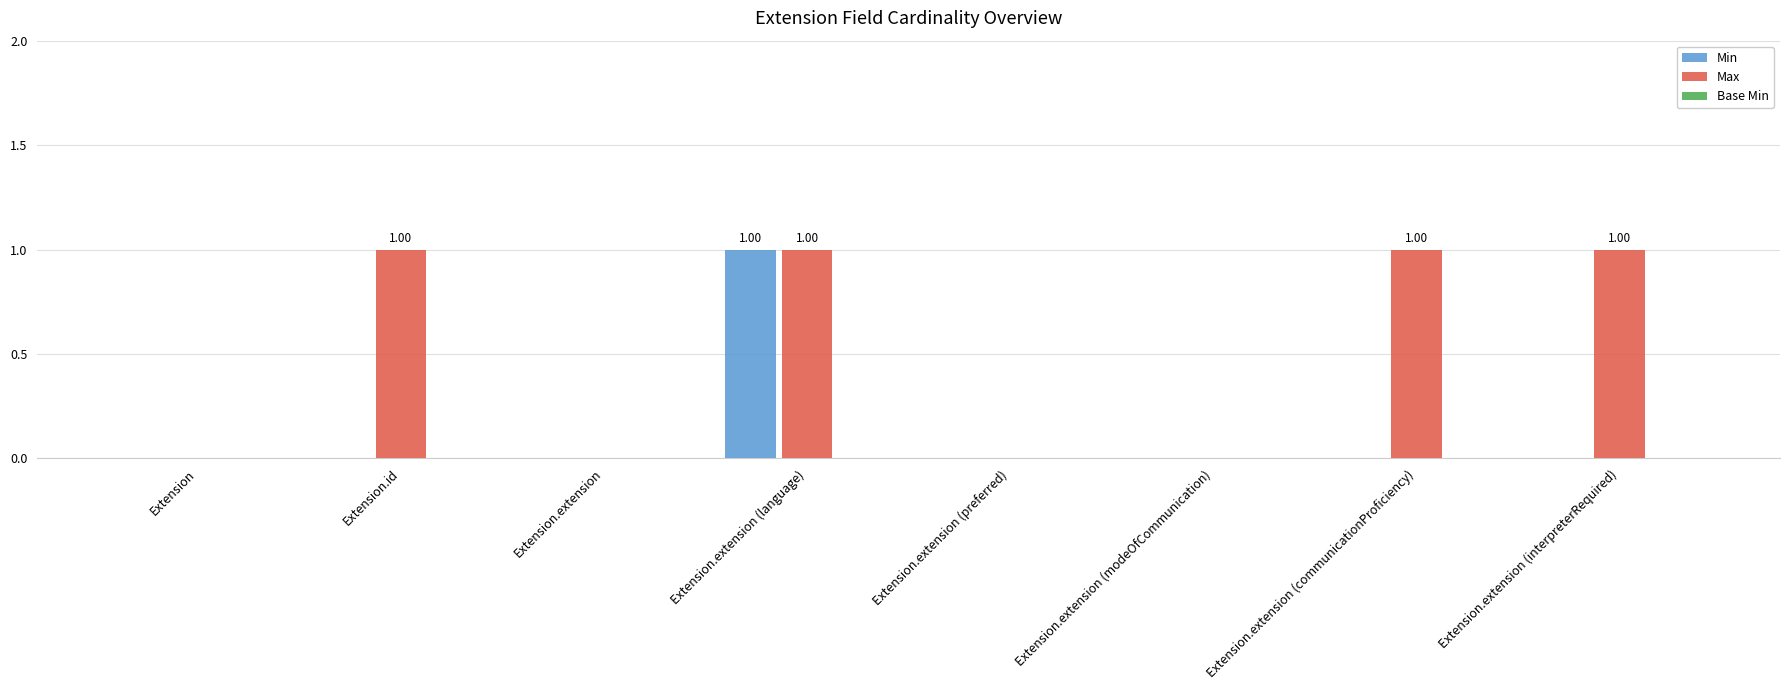

Is the value of Max at Extension.extension (communicationProficiency) greater than the value of Min at Extension?

Yes